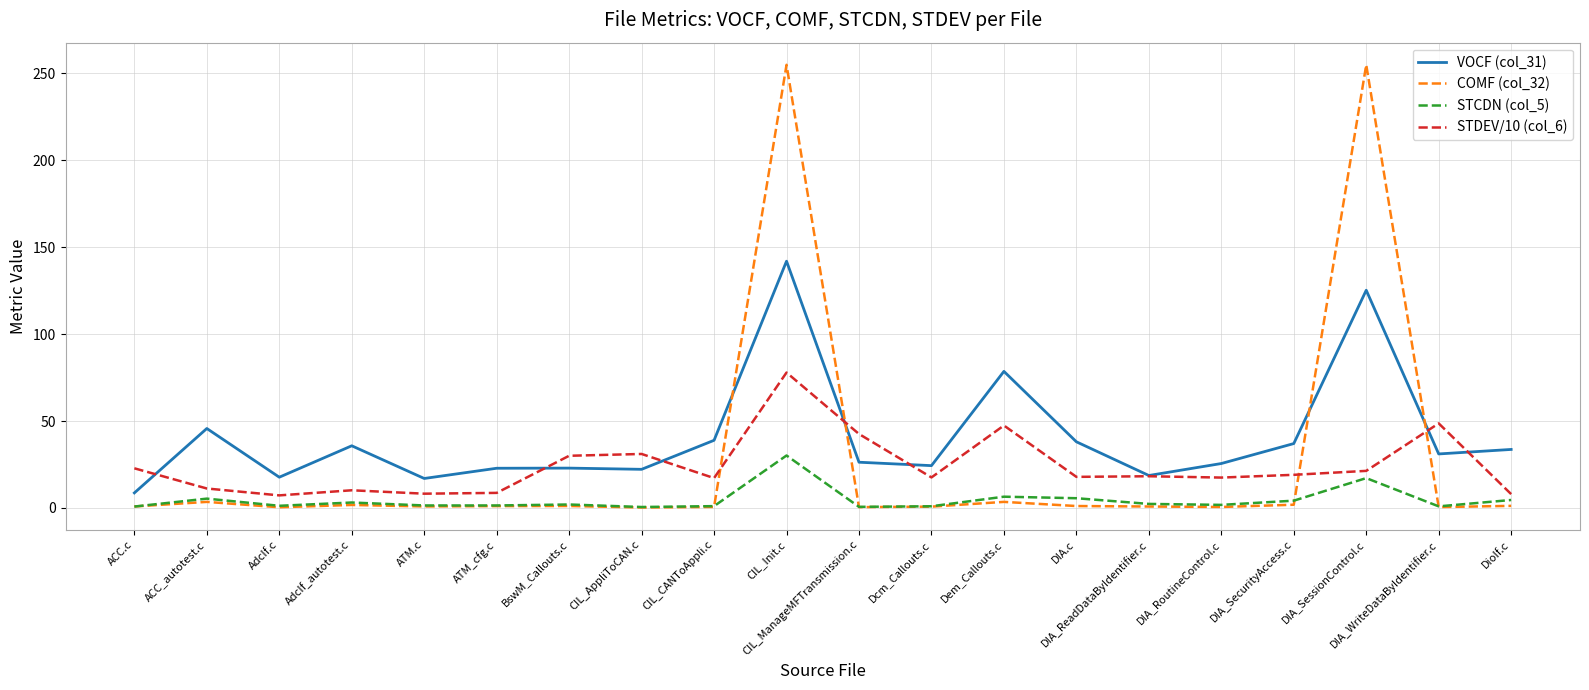

Rank the series by their maximum value, from highest to lowest.

COMF (col_32), VOCF (col_31), STDEV/10 (col_6), STCDN (col_5)